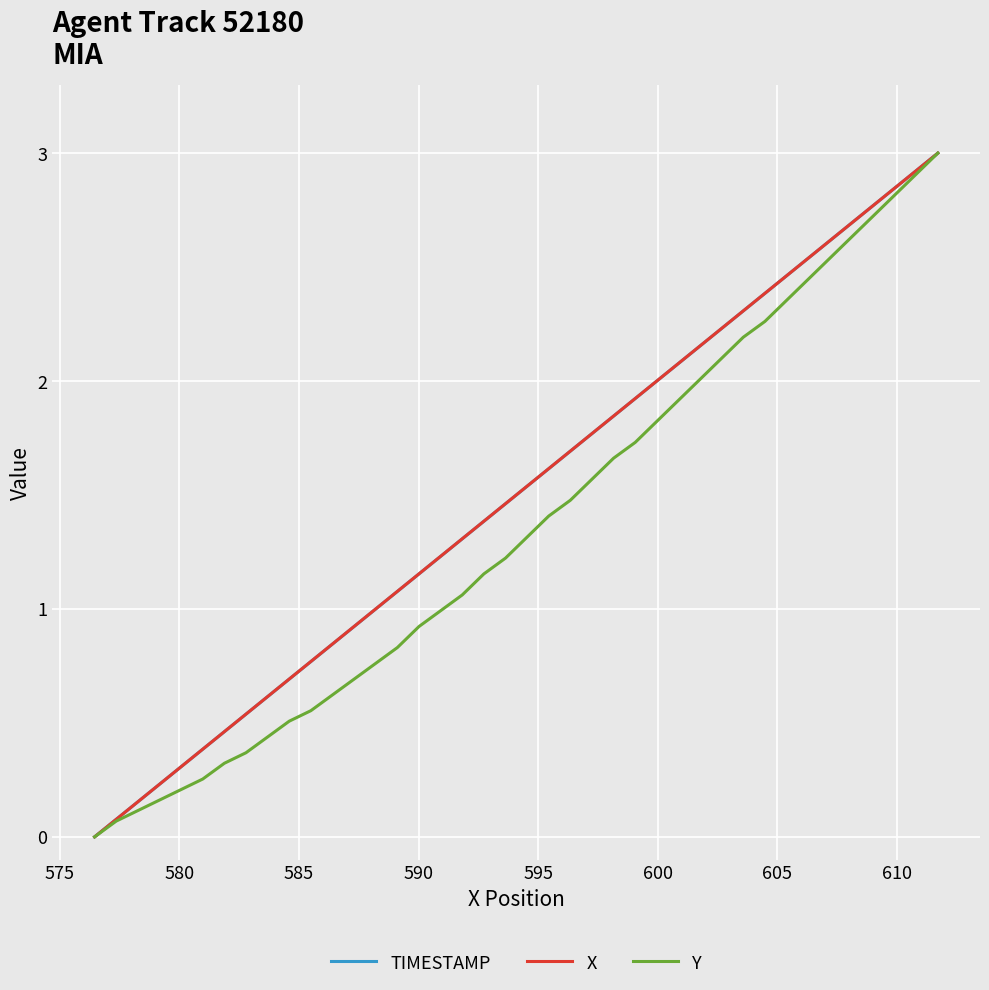

What is the maximum value shown in the chart?

3.0